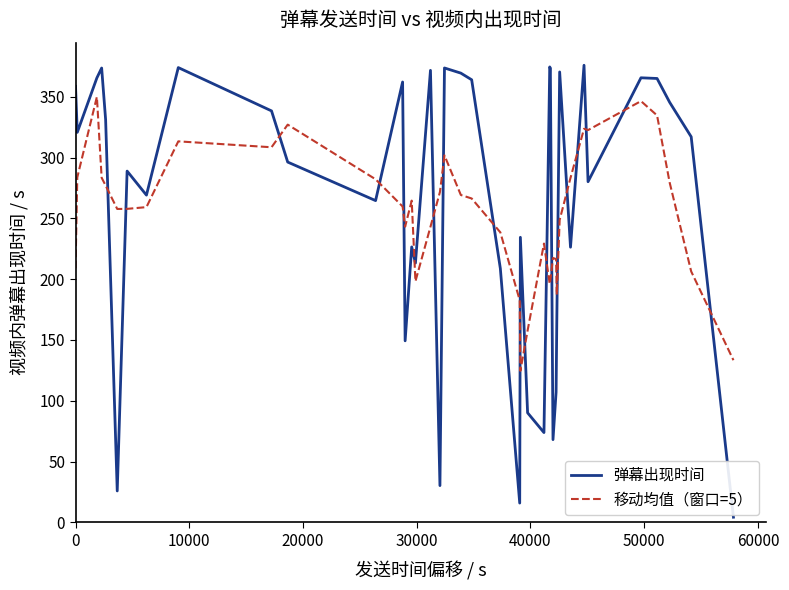

How many values in the 移动均值（窗口=5） series exceed 259?

21